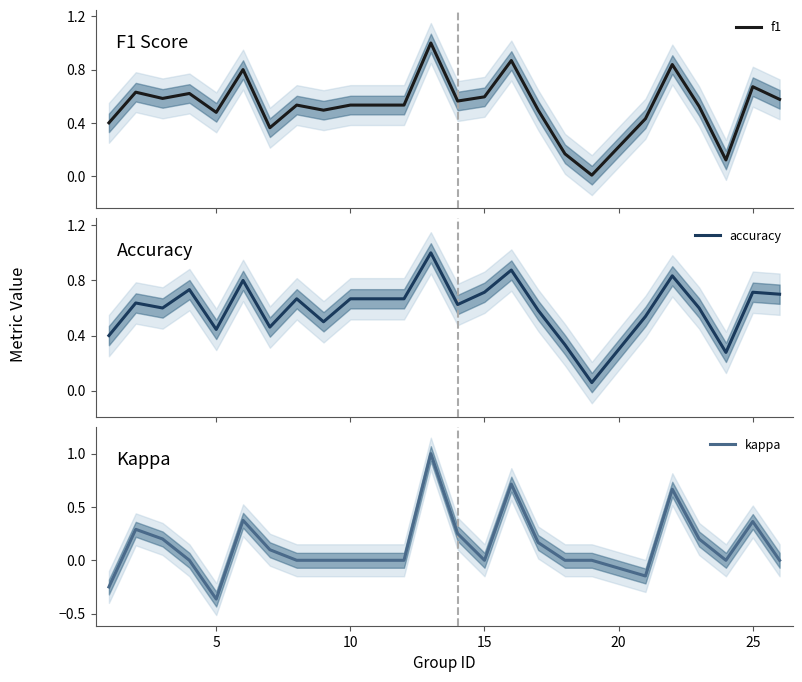

Which category has the lowest value in the kappa series?

5